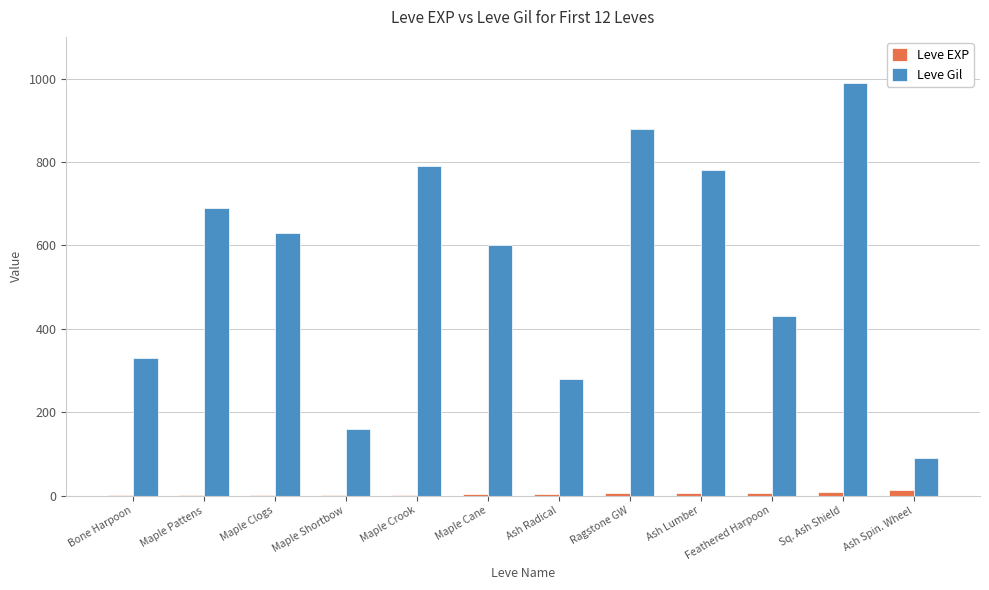

Which series changed the most between Ash Radical and Feathered Harpoon?

Leve Gil